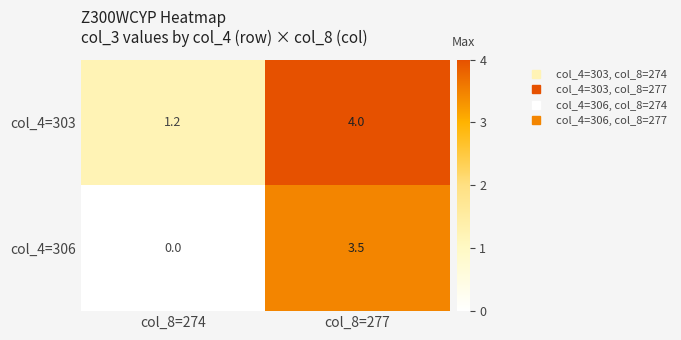

At which label is col_4=306 closest to 1?

col_8=274